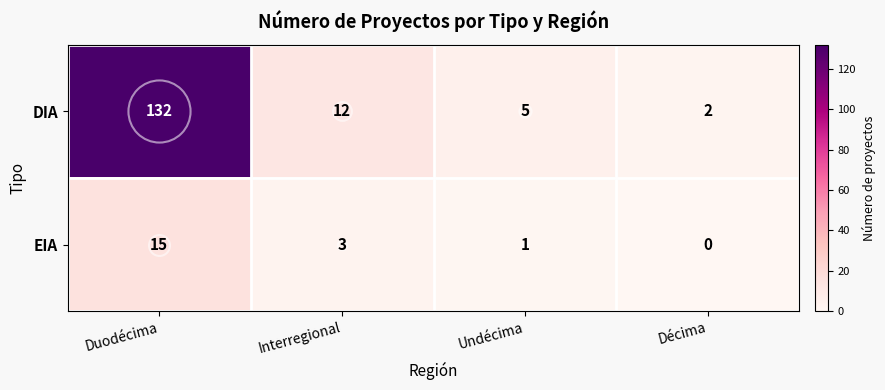

What is the spread (max minus min) of values at Undécima?

4